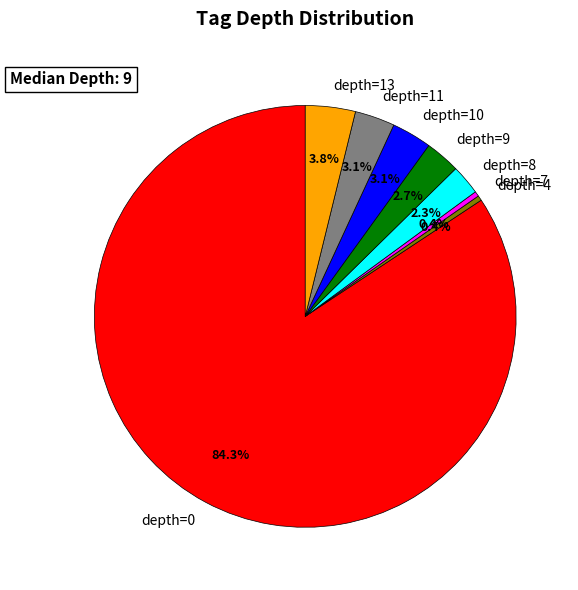

Approximately how many times larger is the value at depth=11 compared to depth=13?

0.8